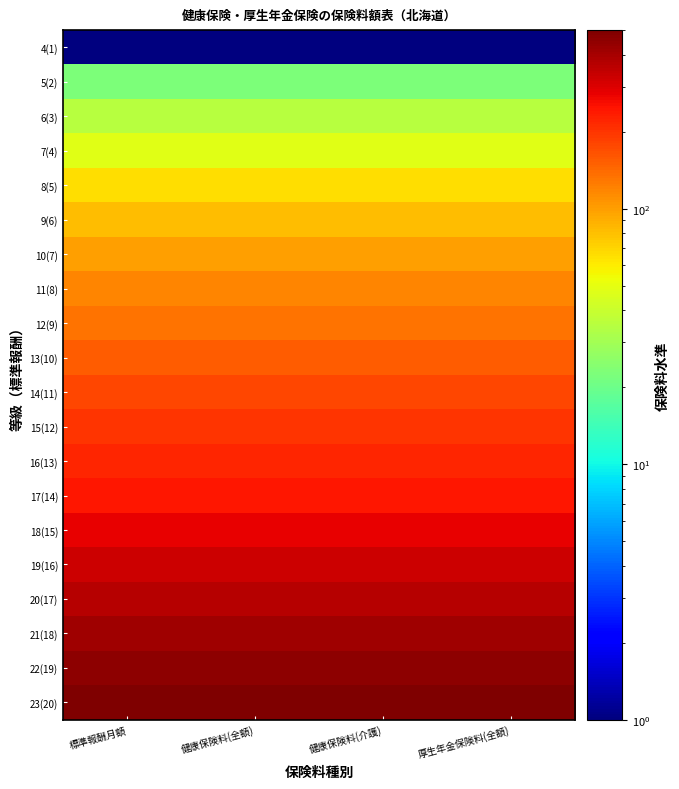

Rank the series at 健康保険料(介護) from highest to lowest value.

23(20), 22(19), 21(18), 20(17), 19(16), 18(15), 17(14), 16(13), 15(12), 14(11), 13(10), 12(9), 11(8), 10(7), 9(6), 8(5), 7(4), 6(3), 5(2), 4(1)